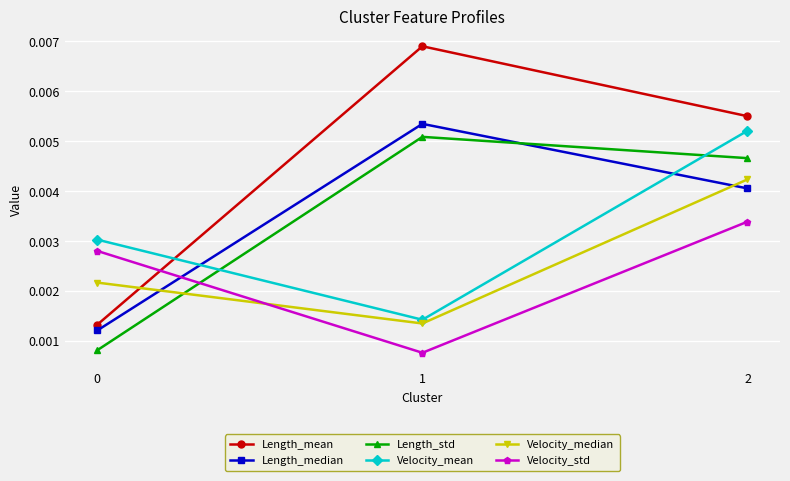

How many series are shown in this chart?

6